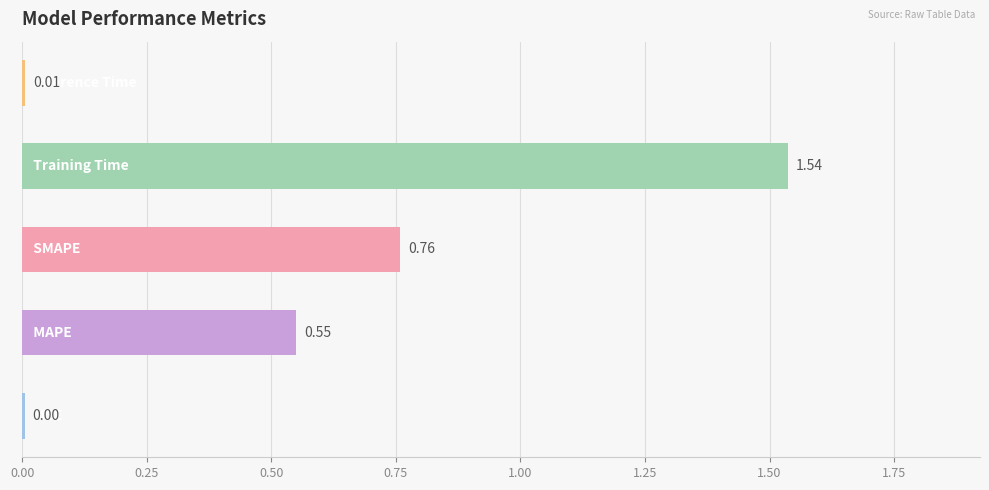

Are the bars horizontal?

Yes